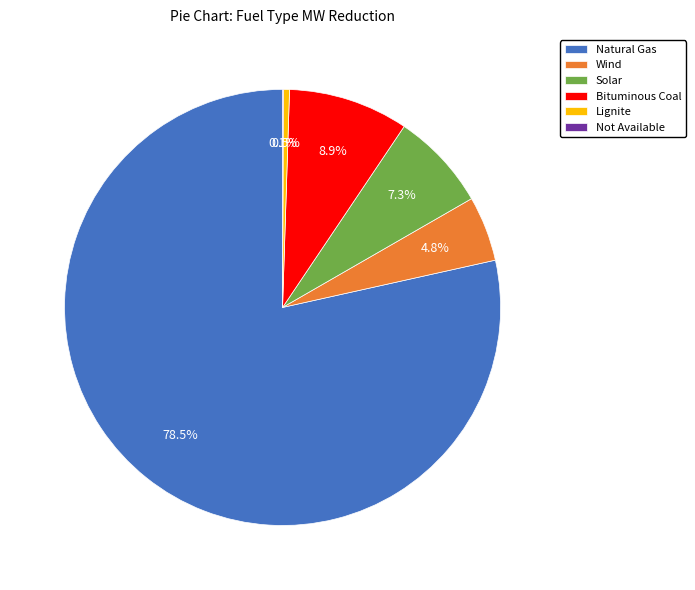

To the nearest percent, what is the average slice percentage?

17%